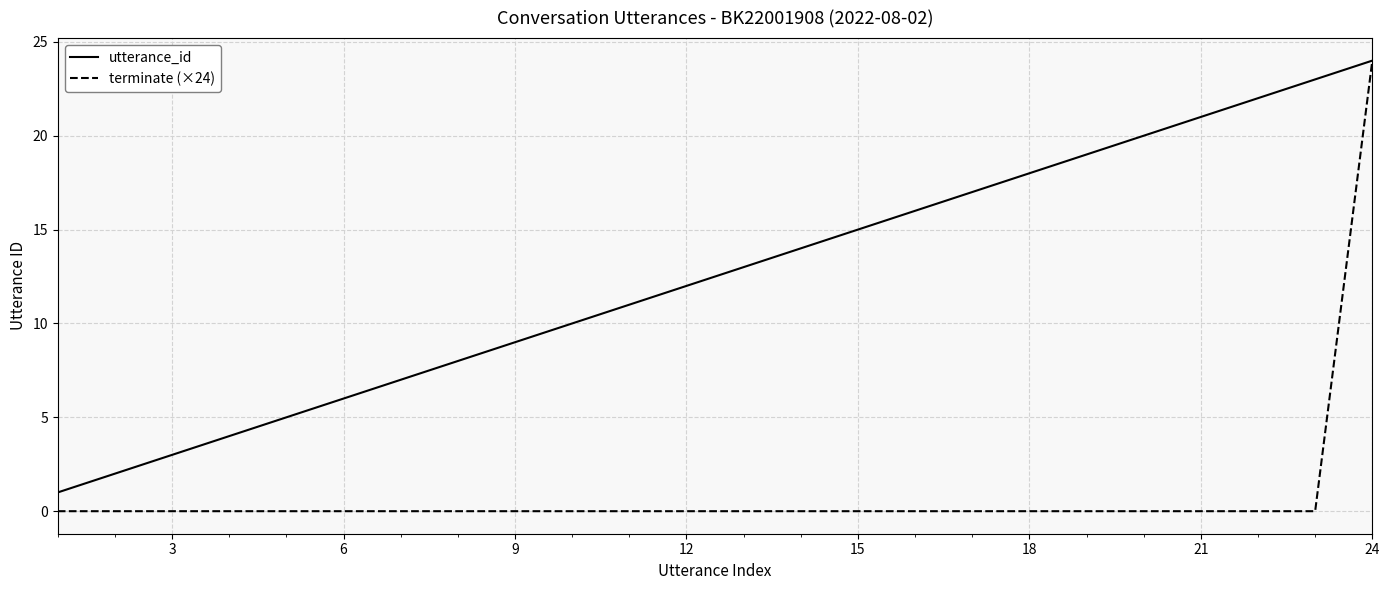

What is the greatest value displayed?

24